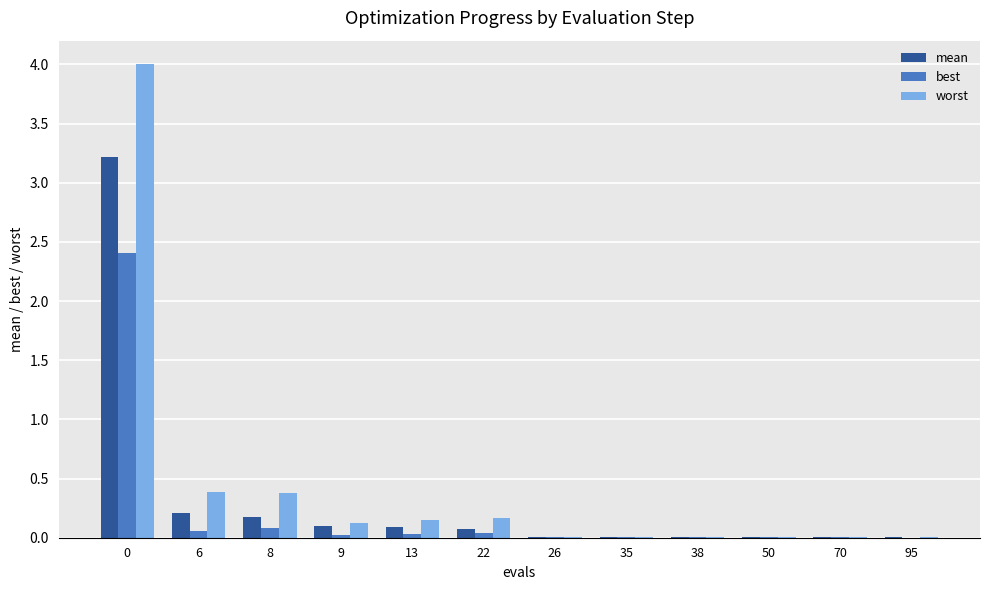

True or false: best has a value of 0.0 at 22.

True